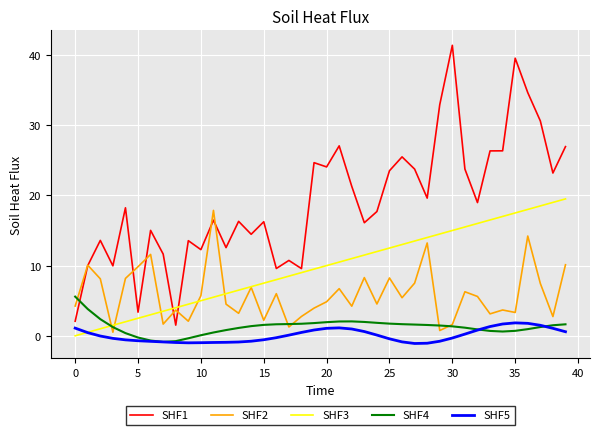

Is this an area chart (filled region under the line)?

No